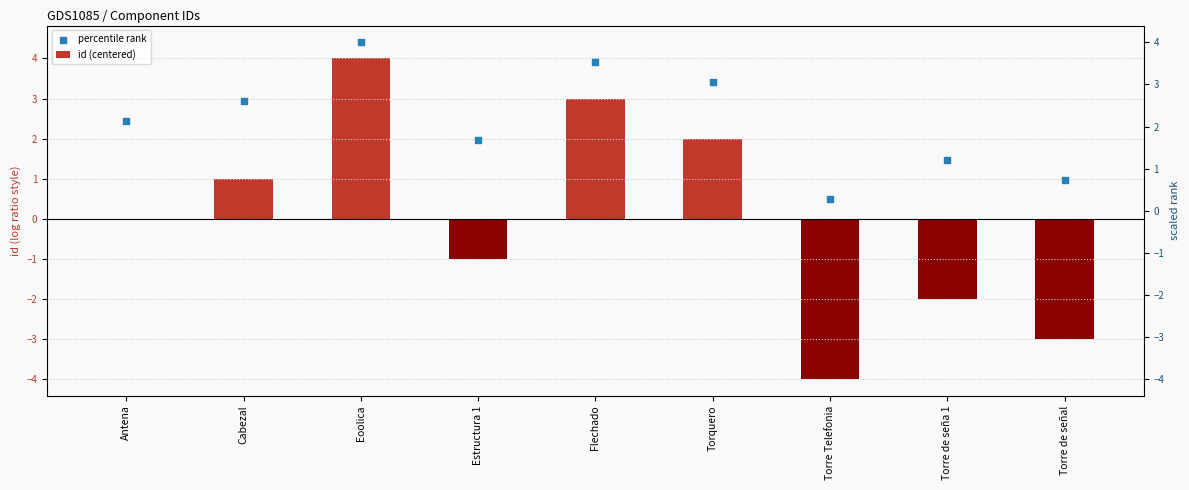

Which series reaches the maximum Y coordinate?

percentile rank